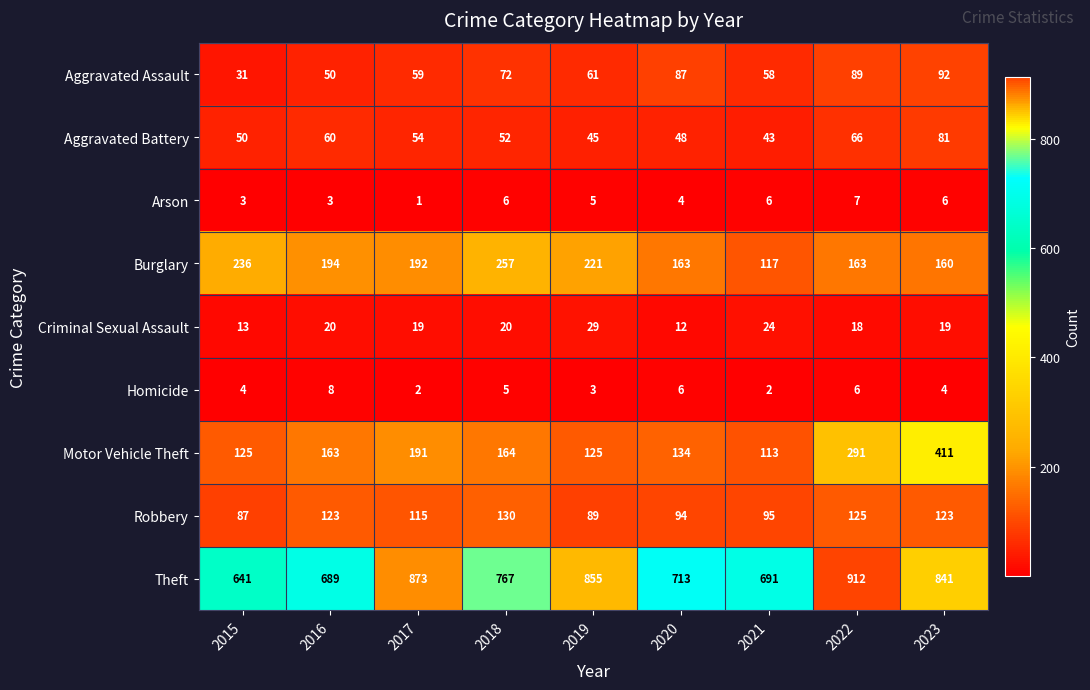

List the series in order of their peak value, highest first.

Theft, Motor Vehicle Theft, Burglary, Robbery, Aggravated Assault, Aggravated Battery, Criminal Sexual Assault, Homicide, Arson